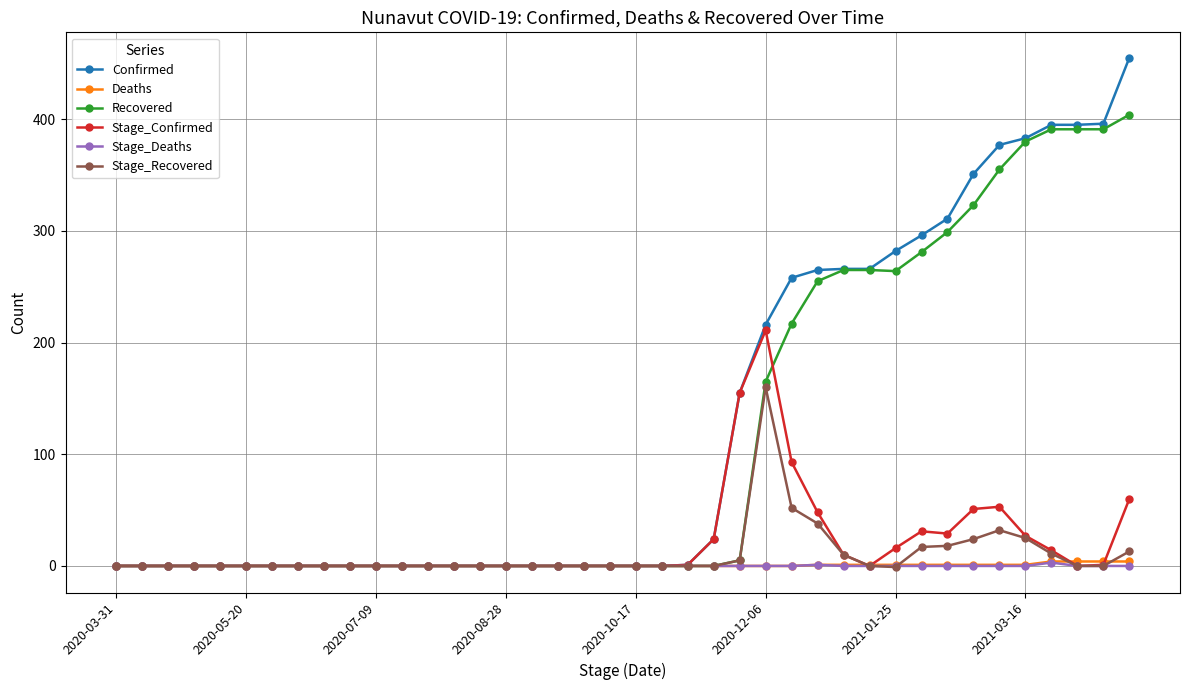

Which series has the widest spread of values?

Confirmed